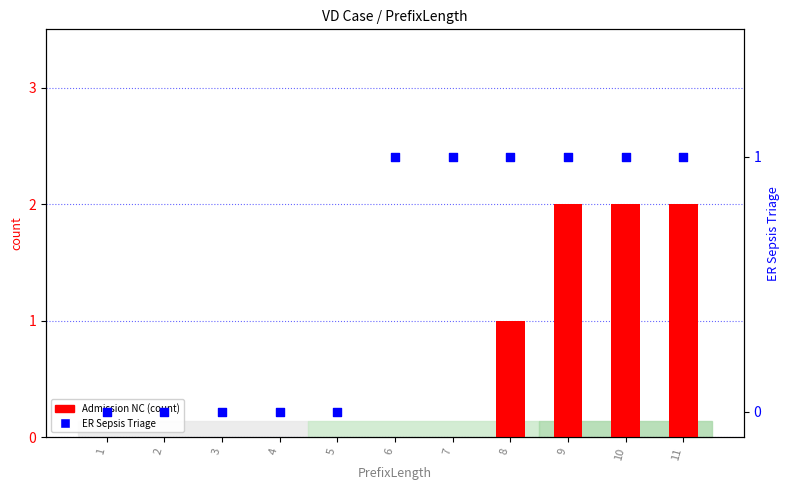

What is the total value across all series at 9?

3